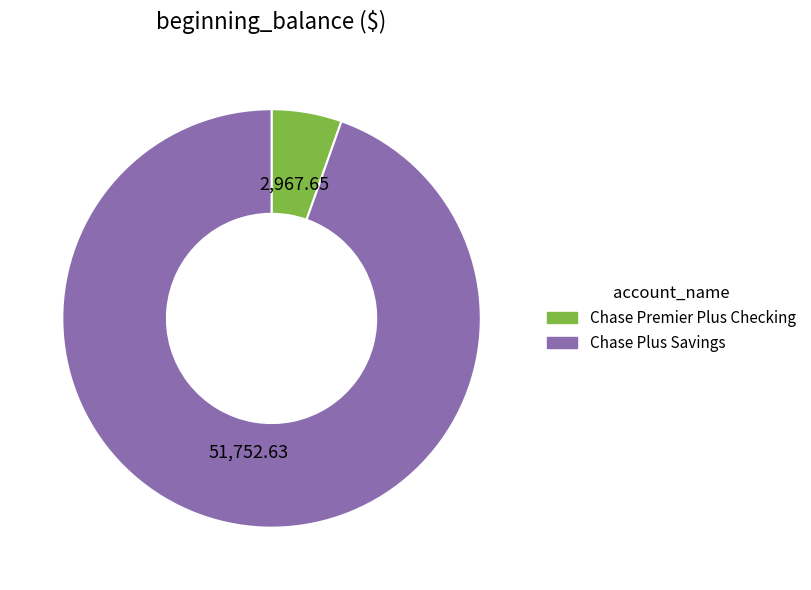

Which slice is the largest?

Chase Plus Savings